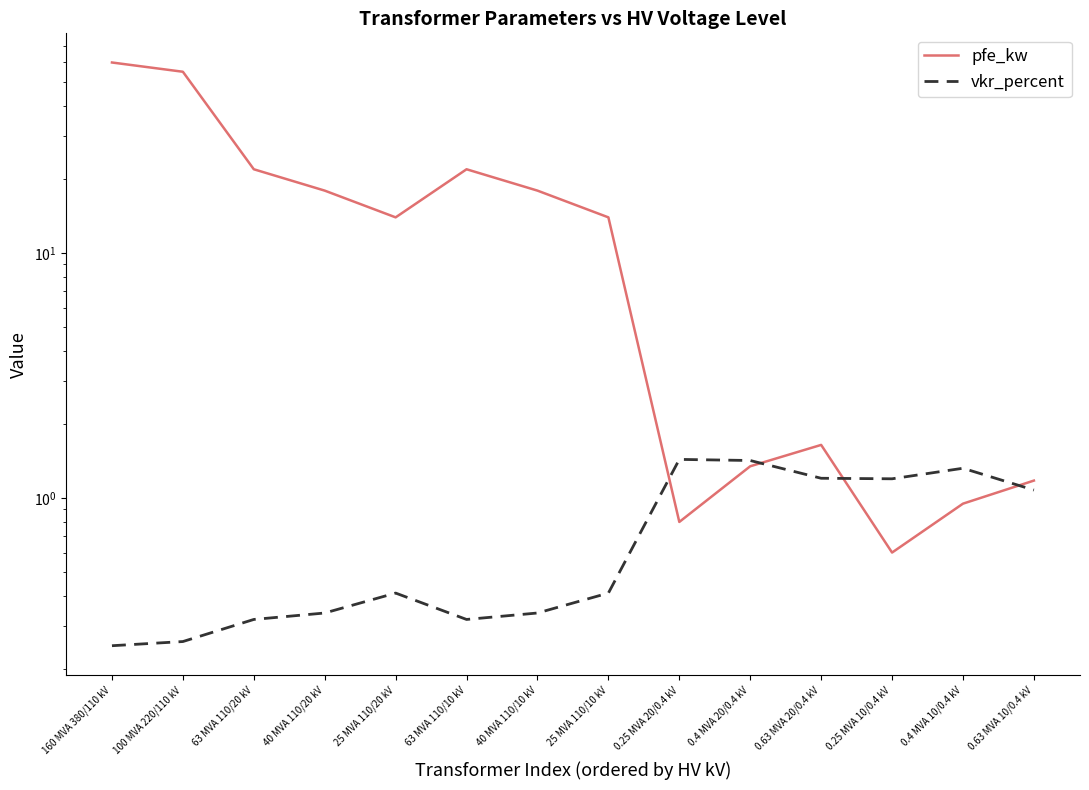

What position from the left is 63 MVA 110/20 kV?

3